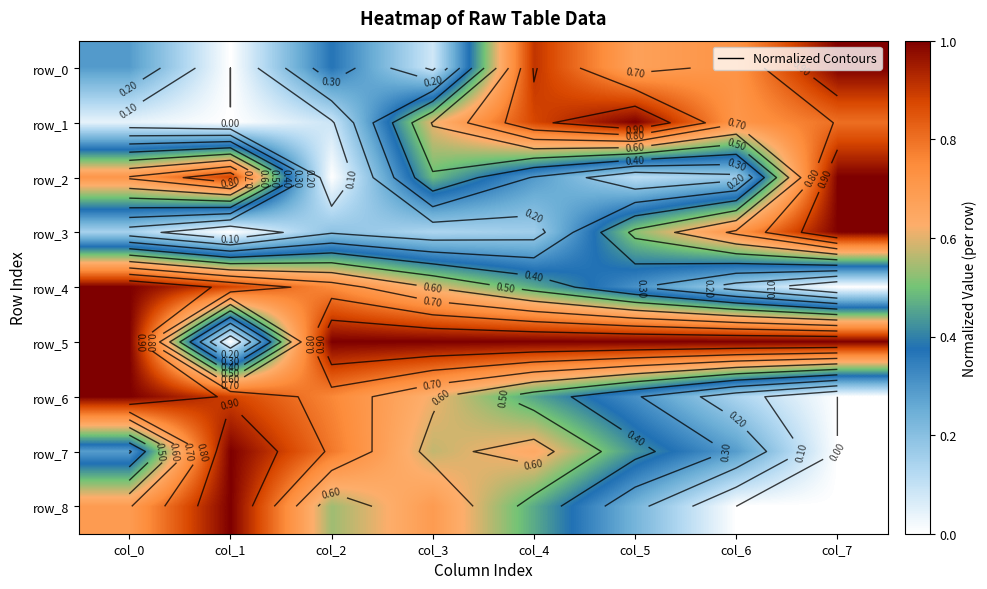

Which series has the largest range (max minus min)?

row_0